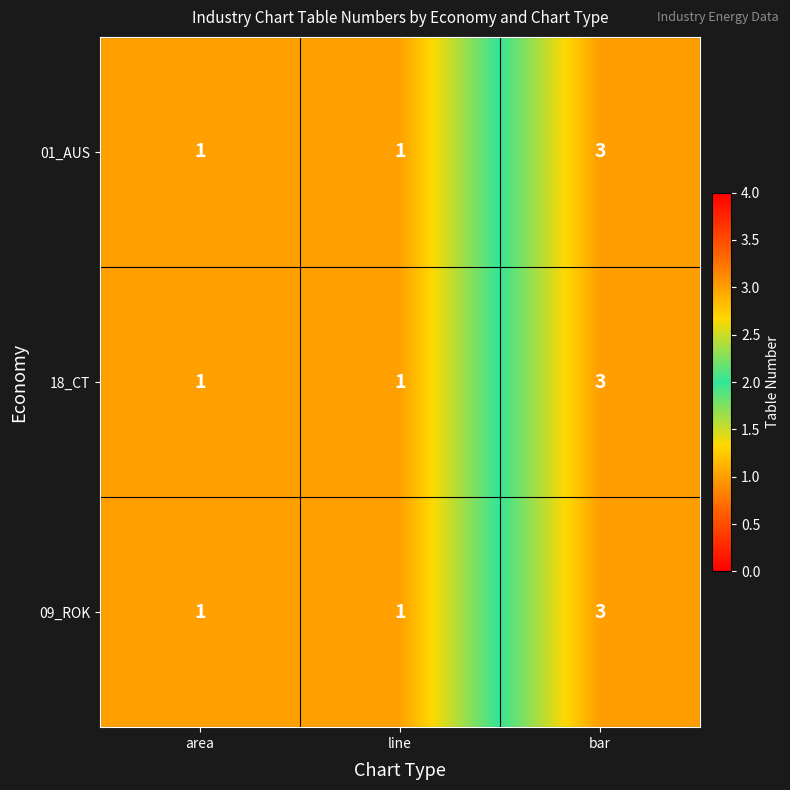

What is the sum of all 18_CT values?

5